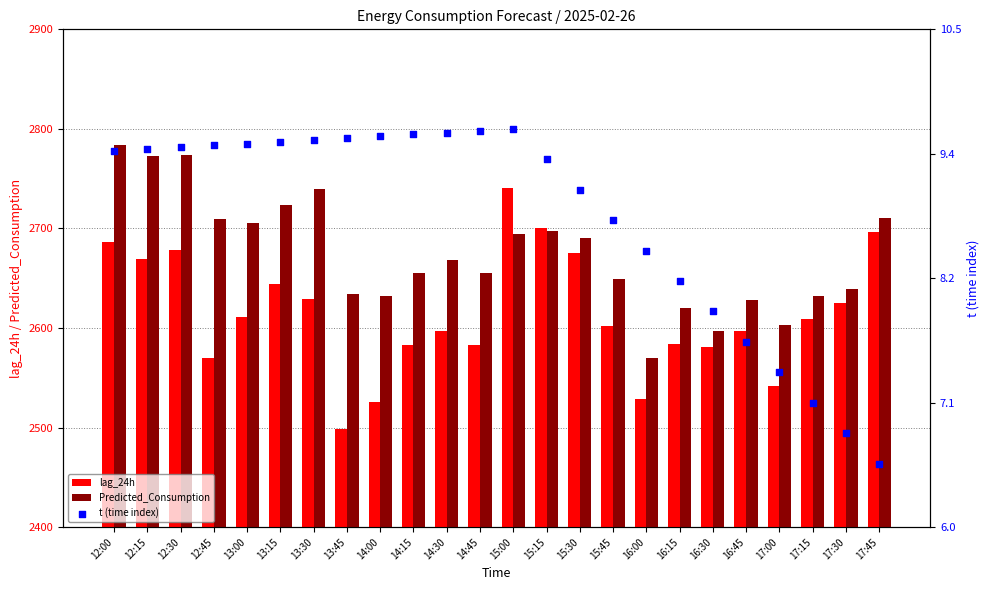

Which series contains the lowest Y value?

t (time index)